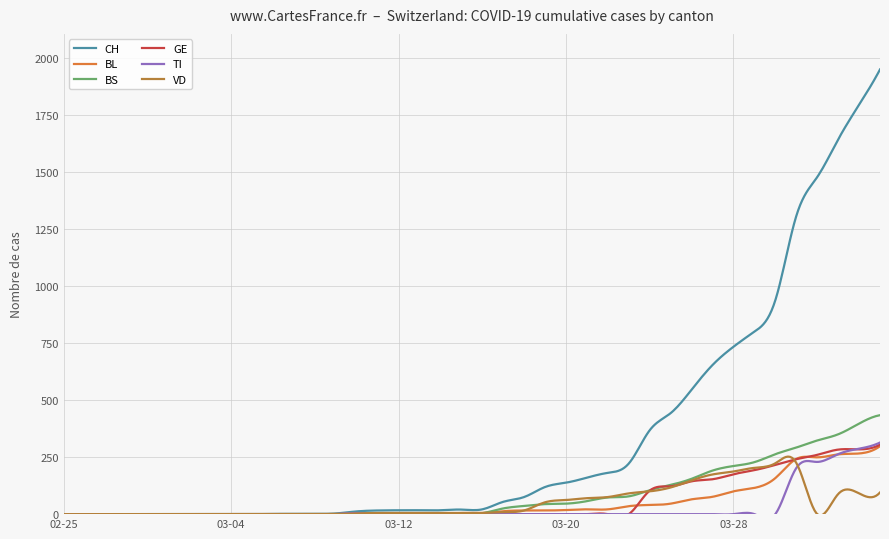

Rank the categories by BL value from highest to lowest.

2020-04-04, 2020-04-03, 2020-04-02, 2020-04-01, 2020-03-31, 2020-03-30, 2020-03-29, 2020-03-28, 2020-03-27, 2020-03-26, 2020-03-25, 2020-03-24, 2020-03-23, 2020-03-21, 2020-03-22, 2020-03-20, 2020-03-18, 2020-03-19, 2020-03-17, 2020-03-15, 2020-03-16, 2020-03-10, 2020-03-11, 2020-03-12, 2020-03-13, 2020-03-14, 2020-03-09, 2020-02-25, 2020-02-26, 2020-02-27, 2020-02-28, 2020-02-29, 2020-03-01, 2020-03-02, 2020-03-03, 2020-03-04, 2020-03-05, 2020-03-06, 2020-03-07, 2020-03-08